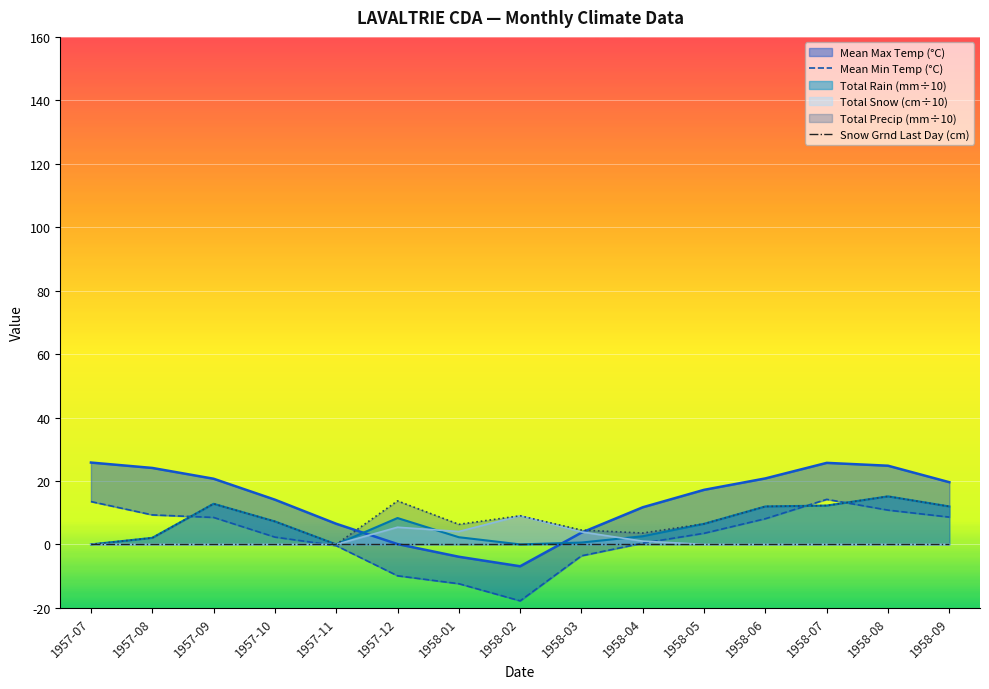

What is the smallest value displayed?

-17.8